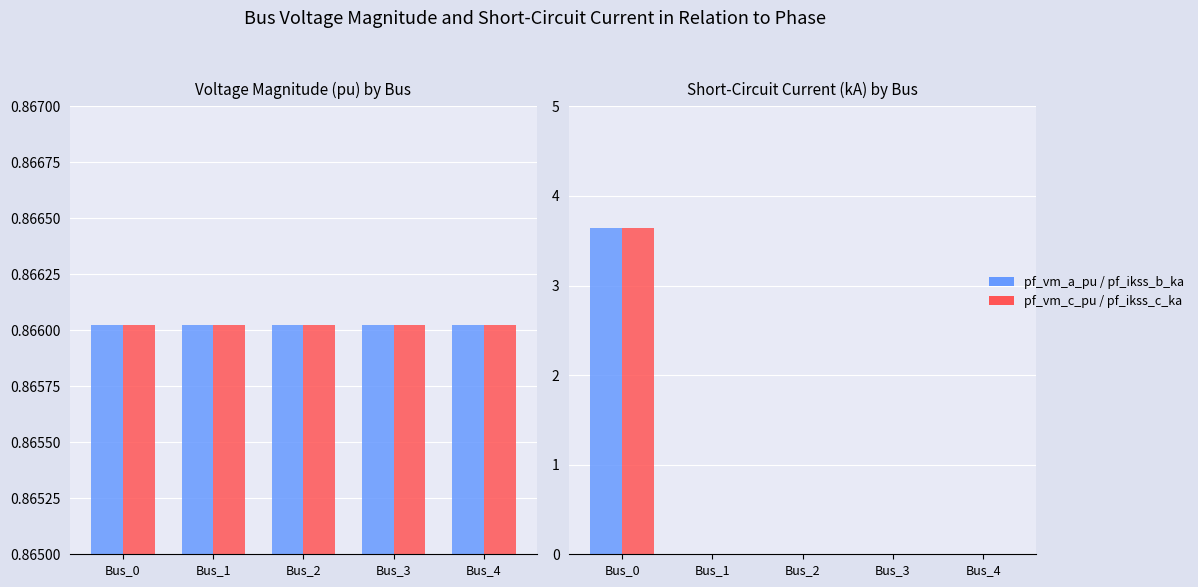

How many positive values does the pf_ikss_b_ka series have?

1